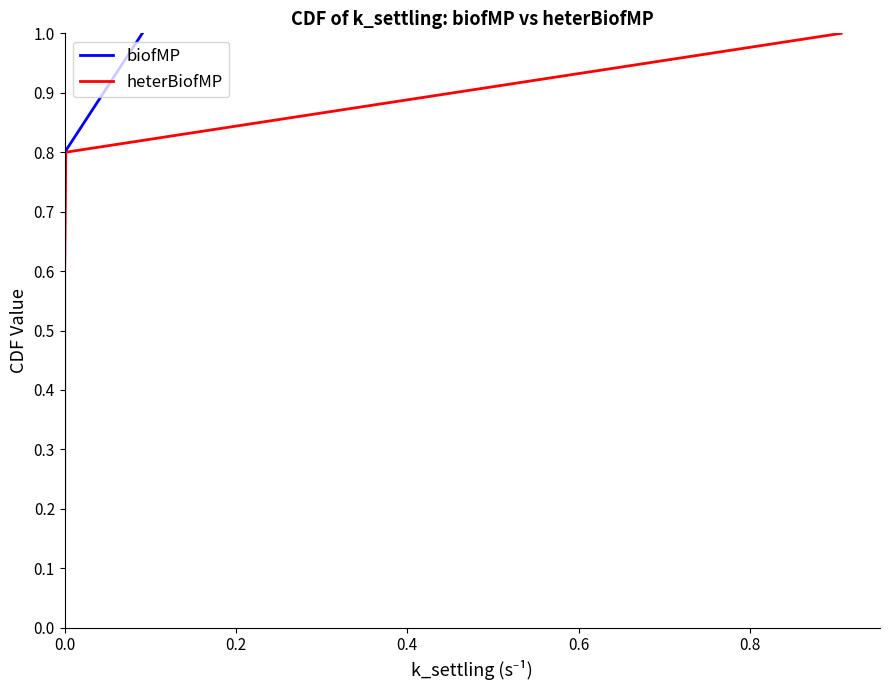

True or false: biofMP and heterBiofMP intersect in this chart.

False